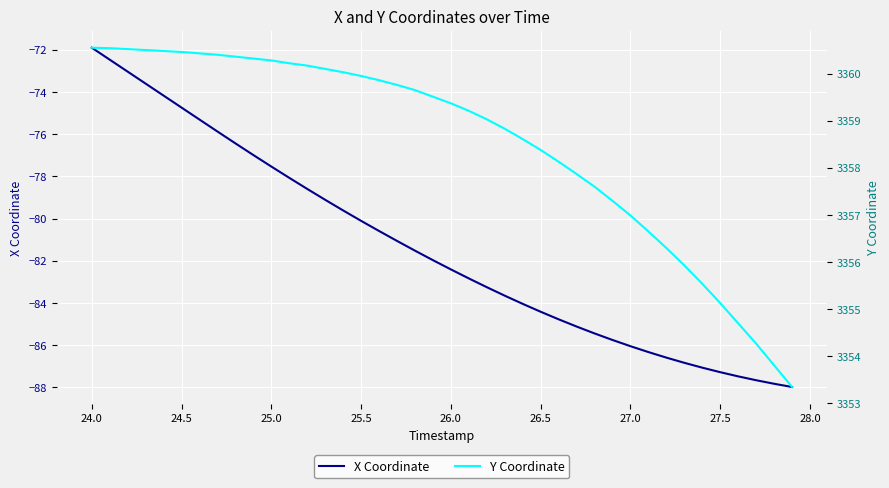

What are all the series names shown in the legend?

X Coordinate, Y Coordinate